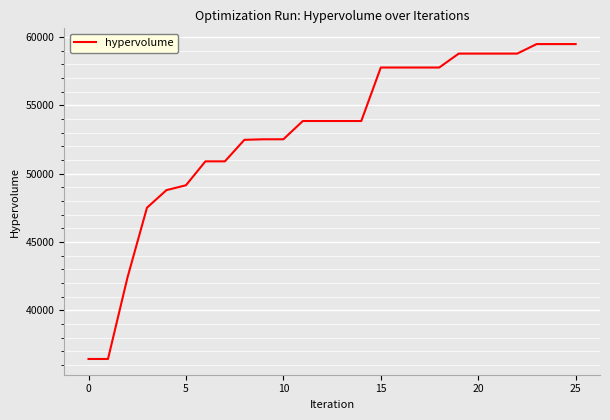

What is the minimum value shown in the chart?

36448.6